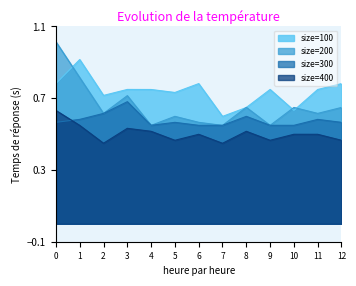

Which series has the largest total across all categories?

size=100